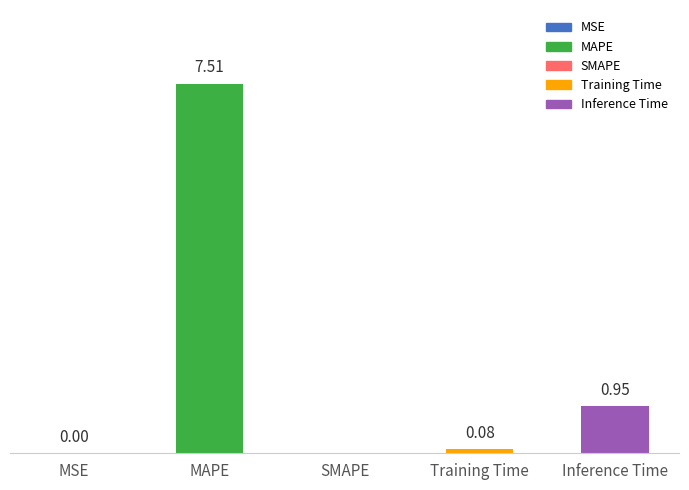

Where is the data nearest to the value 3?

Inference Time